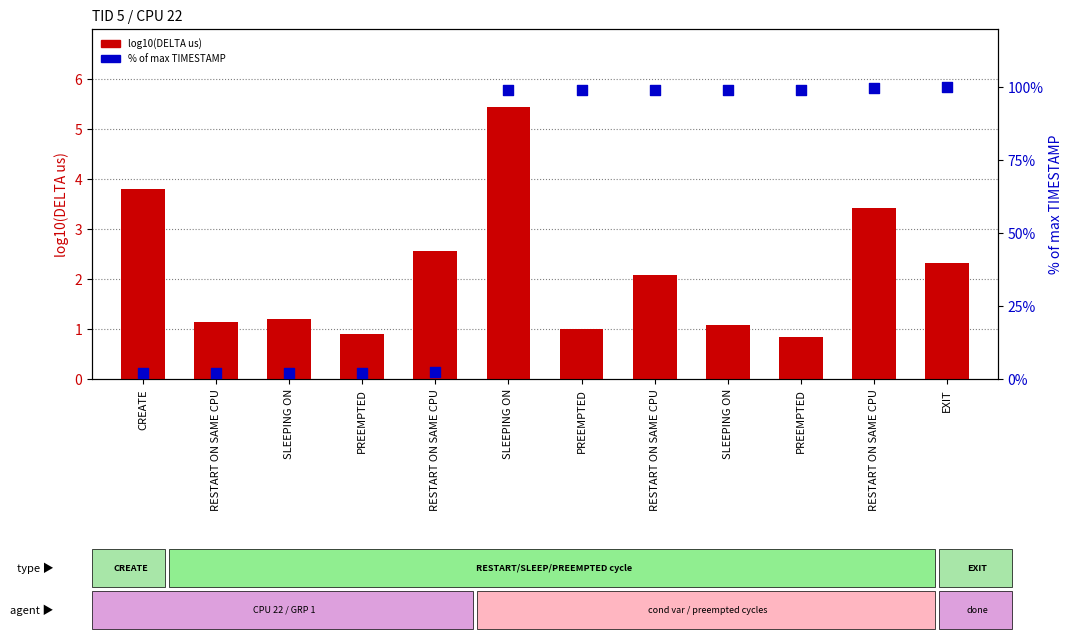

Is the value of % of max TIMESTAMP at EXIT greater than the value of log10(DELTA us) at PREEMPTED?

Yes